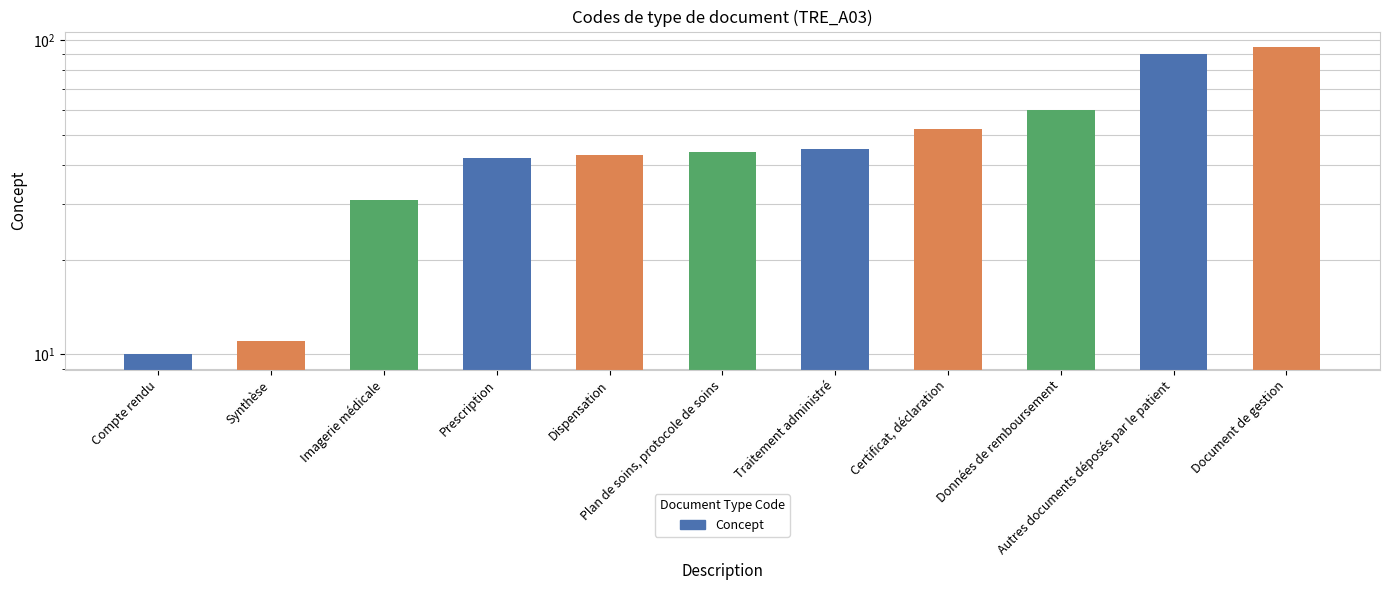

What is the change in value from Traitement administré to Données de remboursement?

+15